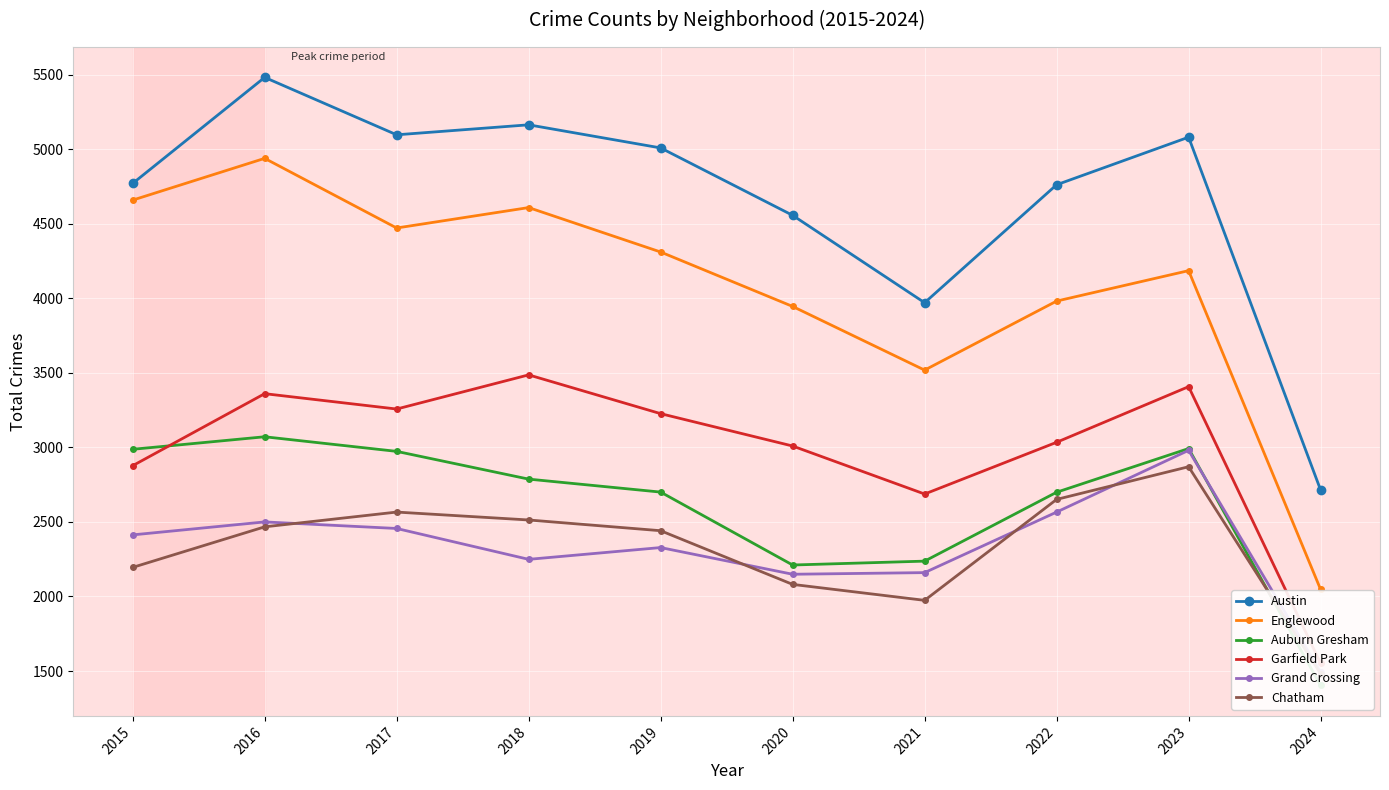

Between 2023 and 2024, which series saw the biggest shift?

Austin